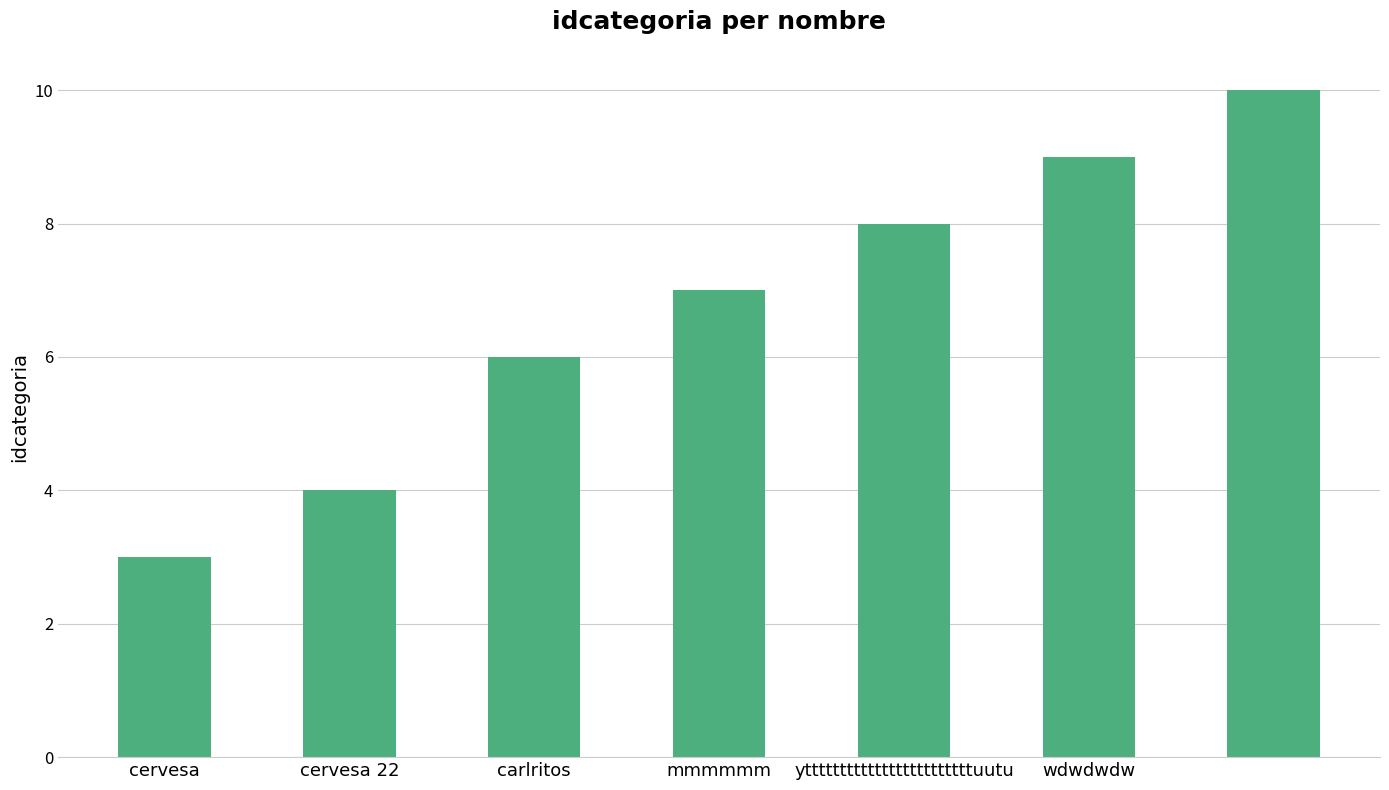

What is the minimum value shown in the chart?

3